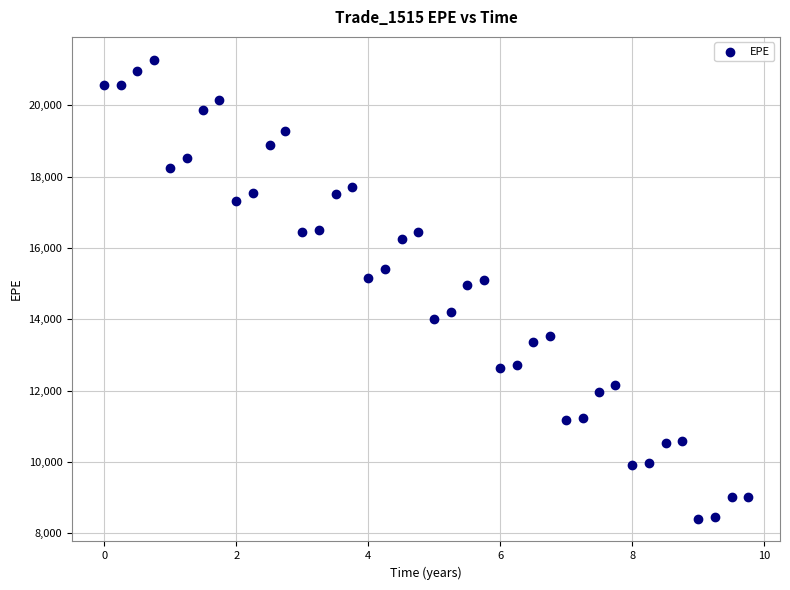

What is the range of X values (max minus min)?

9.7